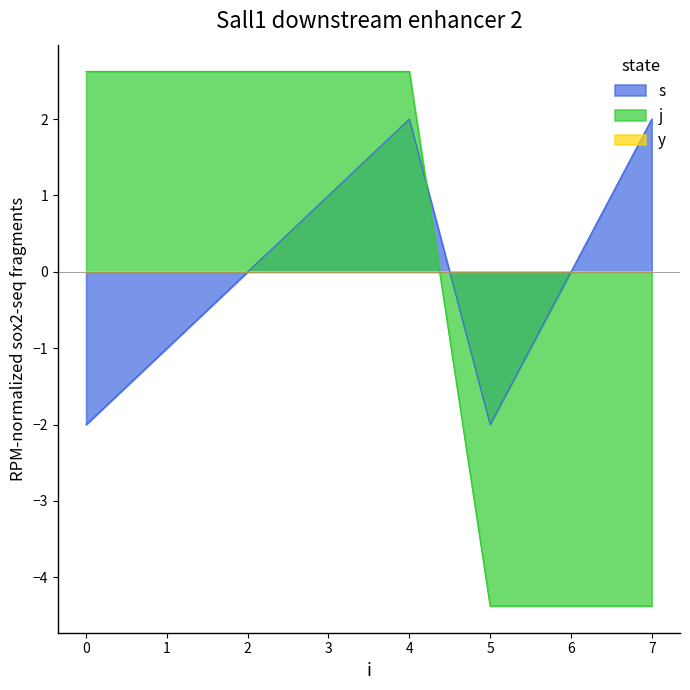

What value does the s series have at 1?

-1.0